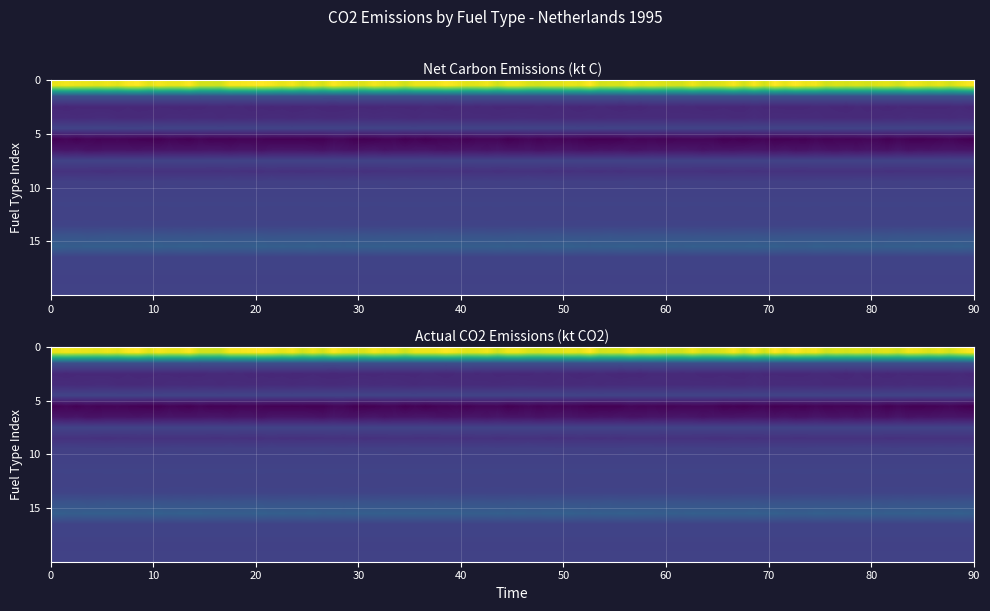

Reading right to left, extract all data points from this chart.

net_carbon: -123.2	-494.4	2.7	13.8	6270.9	3586.5	50.9	-237.9	-10.6	-509.8	-609.6	-3516.4	-67.3	-9209.9	-12033.3	54.9	-4837.9	-5311.8	2565.1	48072.1
co2_emissions: -451.9	-1812.8	9.8	50.5	22993.2	13150.5	186.8	-872.3	-39.0	-1869.2	-2235.4	-12893.5	-246.8	-33769.6	-44122.0	201.3	-17739.2	-19476.5	9405.3	176264.5